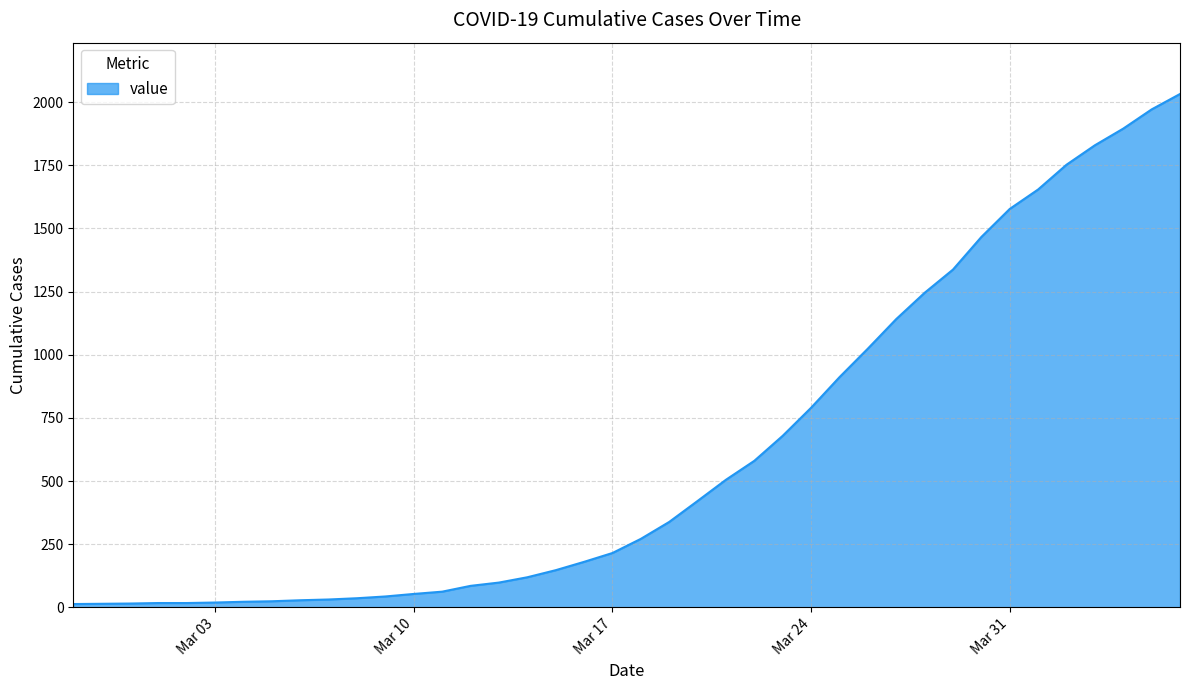

What is the difference between the maximum and minimum values?

2019